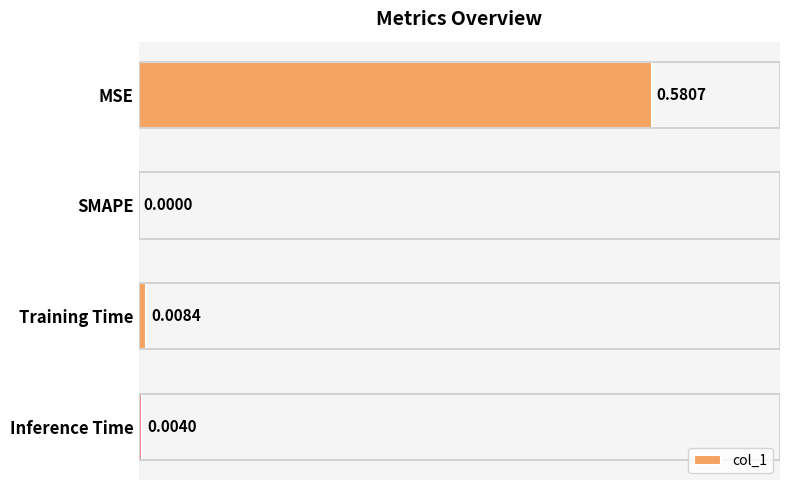

Between SMAPE and Training Time, which is larger?

Training Time